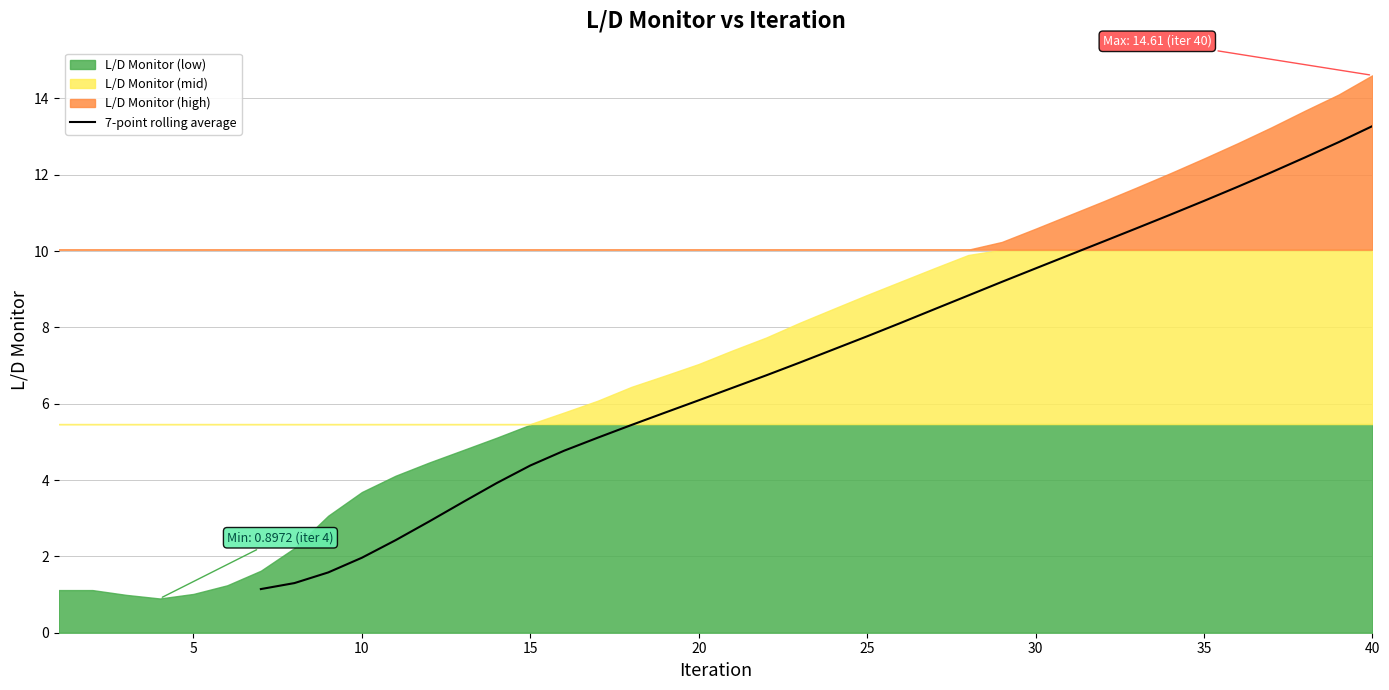

Count the number of data series in this chart.

1